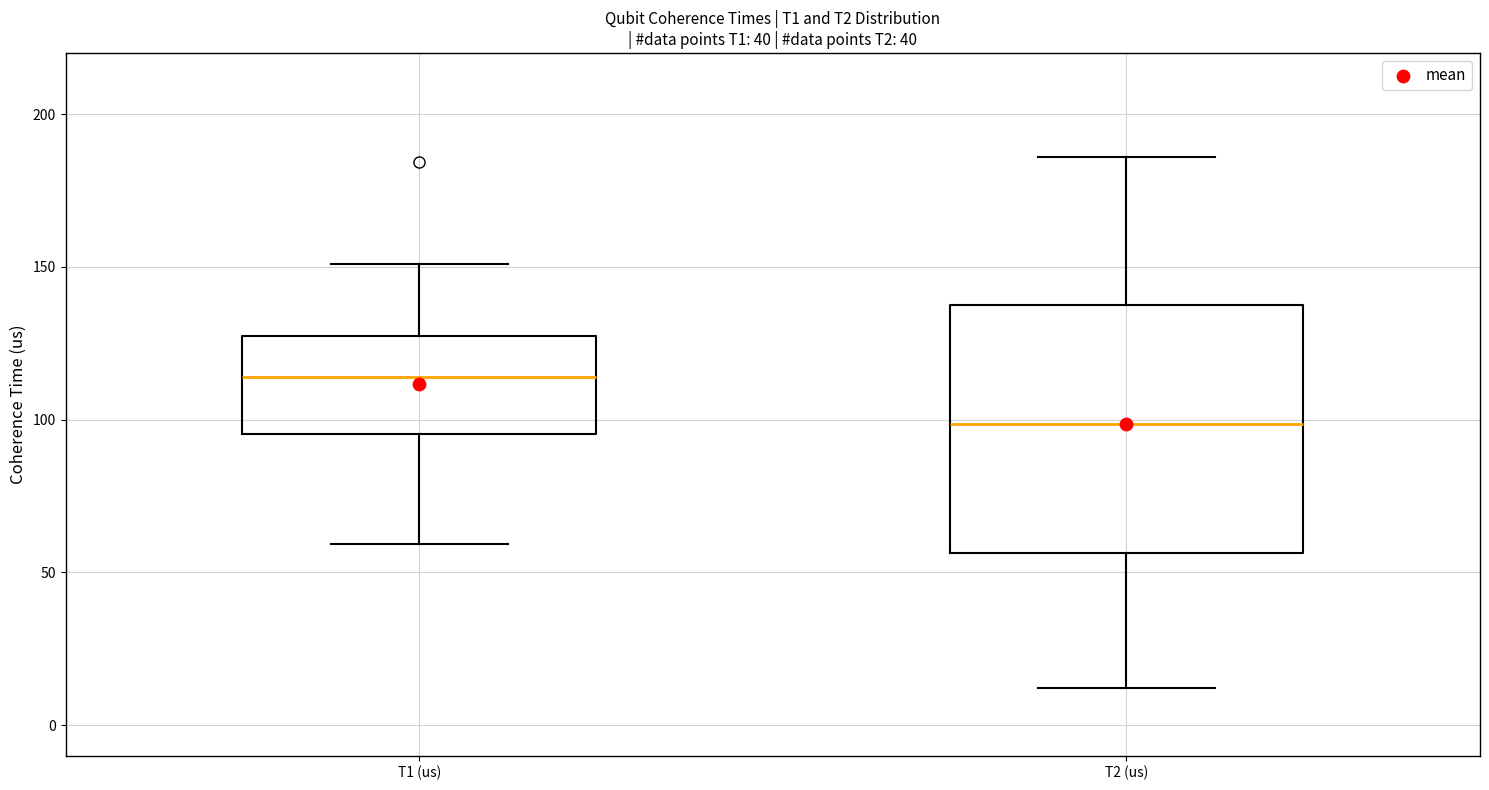

Reading left to right, transcribe this box plot: for each box, give where its median line is, the range the box spans, and where its two whiskers end, as read against the y-axis. The values are not printed on the chart, so give them approximately, as read against the axis.

T1 (us): median 115, box 95 to 125, whiskers 60 to 150
T2 (us): median 100, box 55 to 135, whiskers 10 to 185